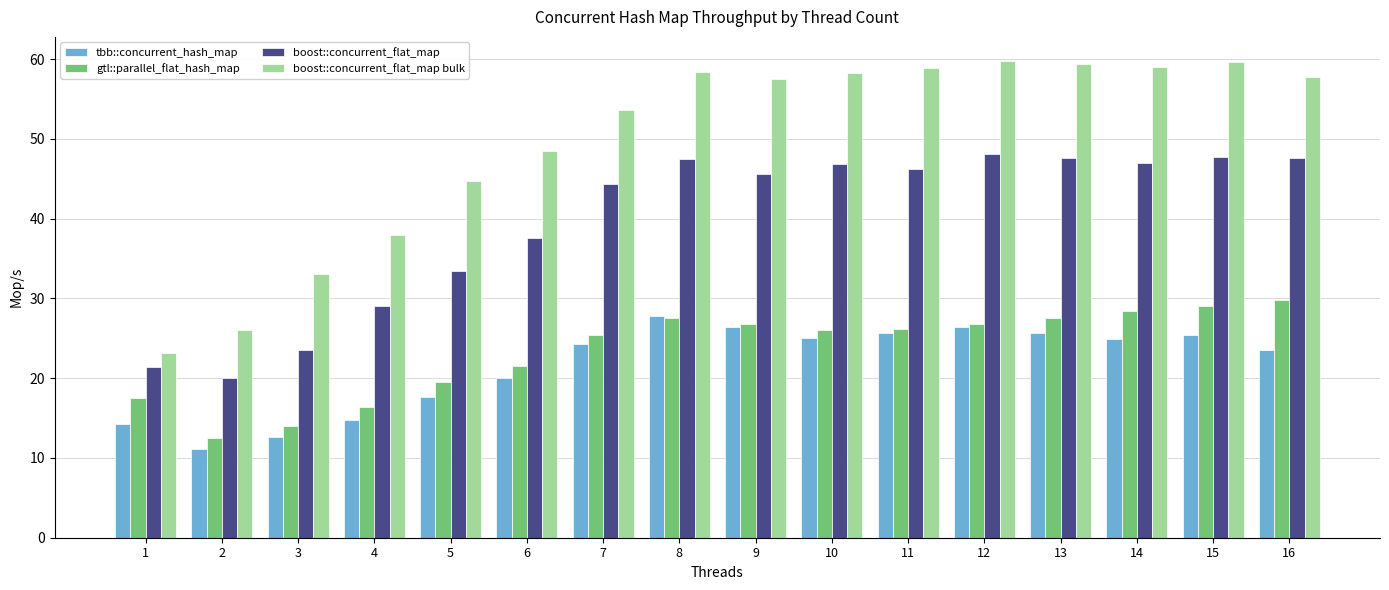

Is it true that gtl::parallel_flat_hash_map equals 39.5 at 8?

False